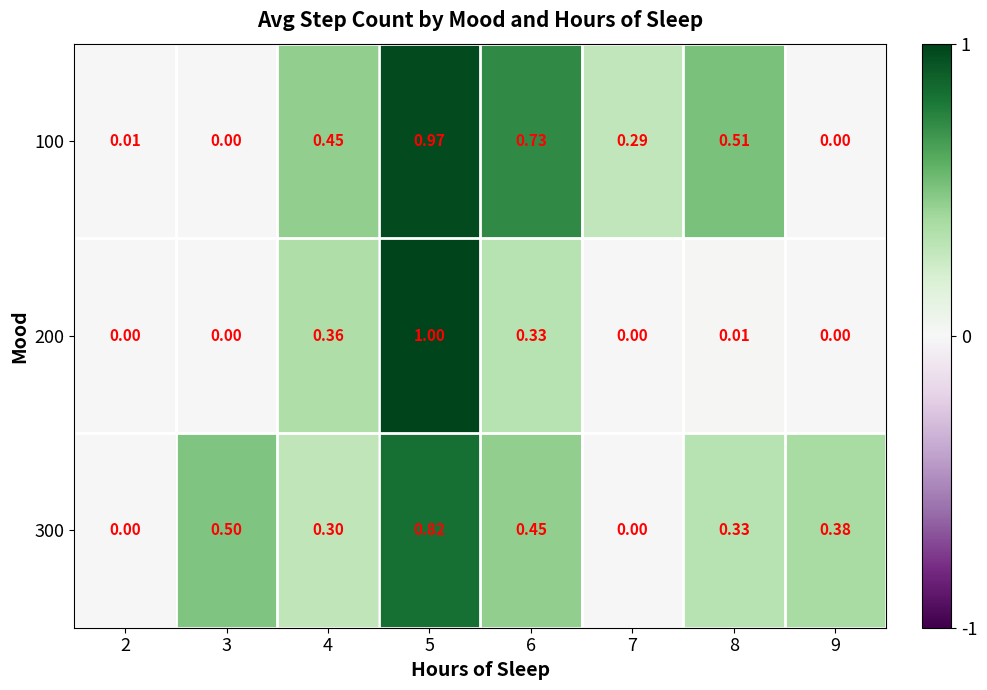

Is the value of 300 at 8 greater than the value of 100 at 9?

Yes